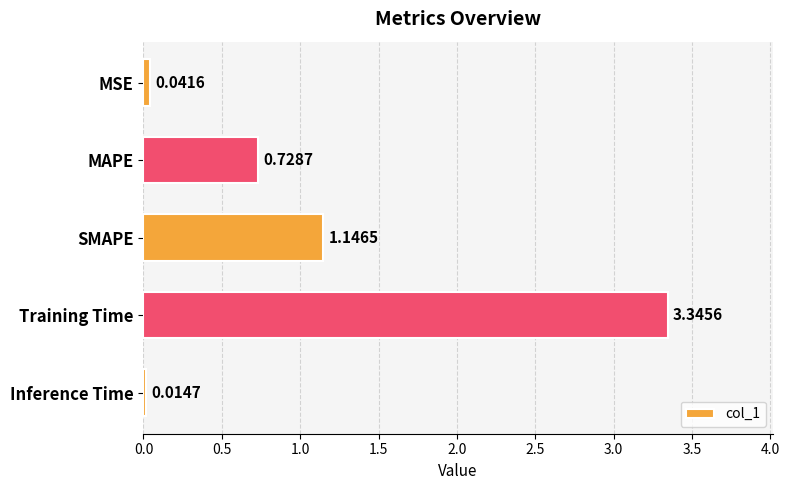

How many series are shown in this chart?

1